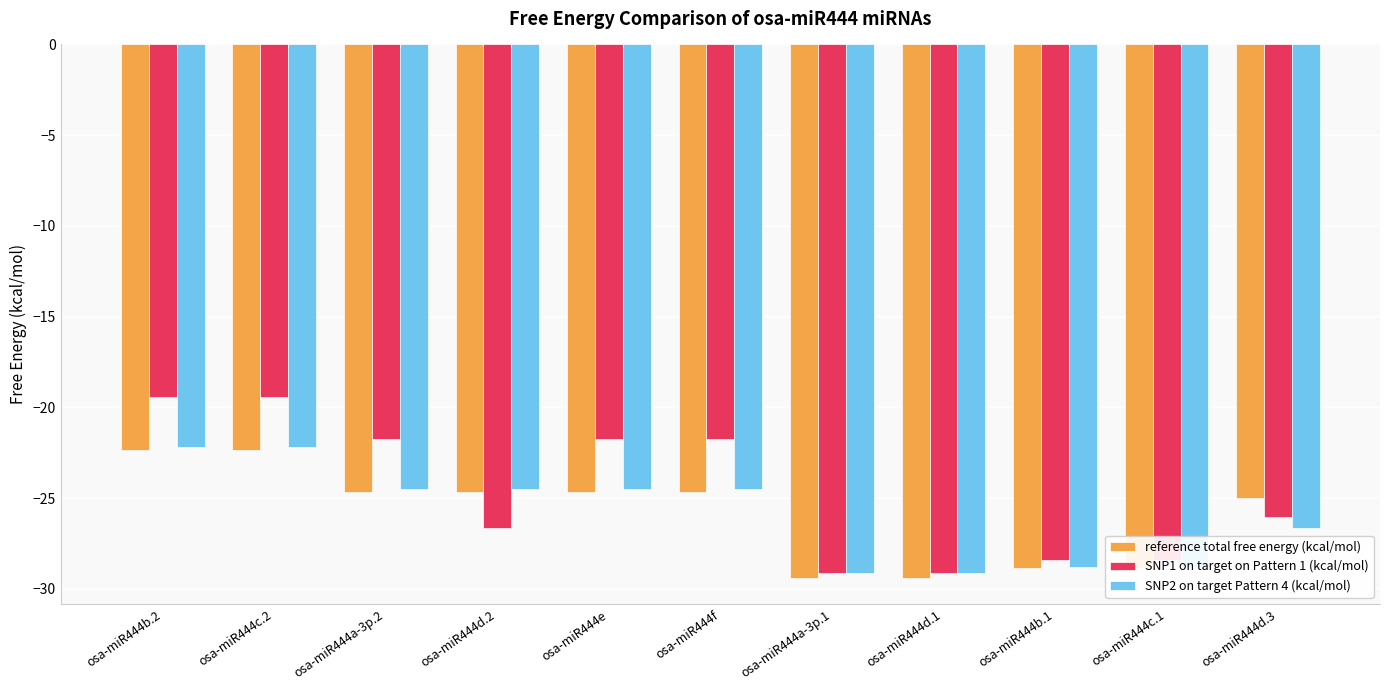

What is the approximate value of SNP2 on target Pattern 4 (kcal/mol) at osa-miR444b.2?

-22.2